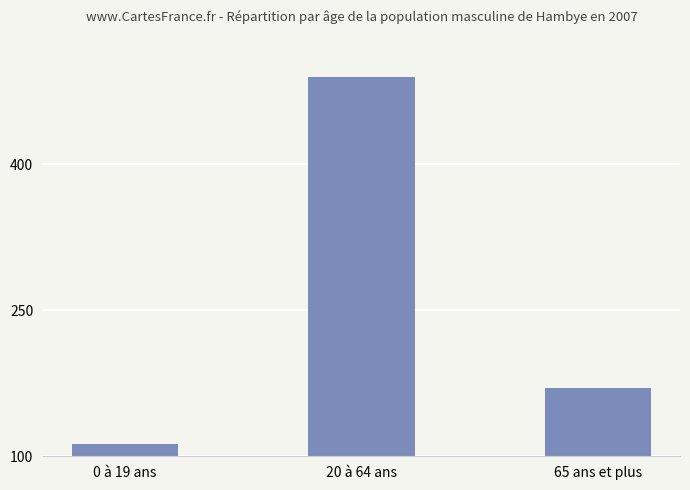

At which category does the chart reach its minimum across all series?

0 à 19 ans